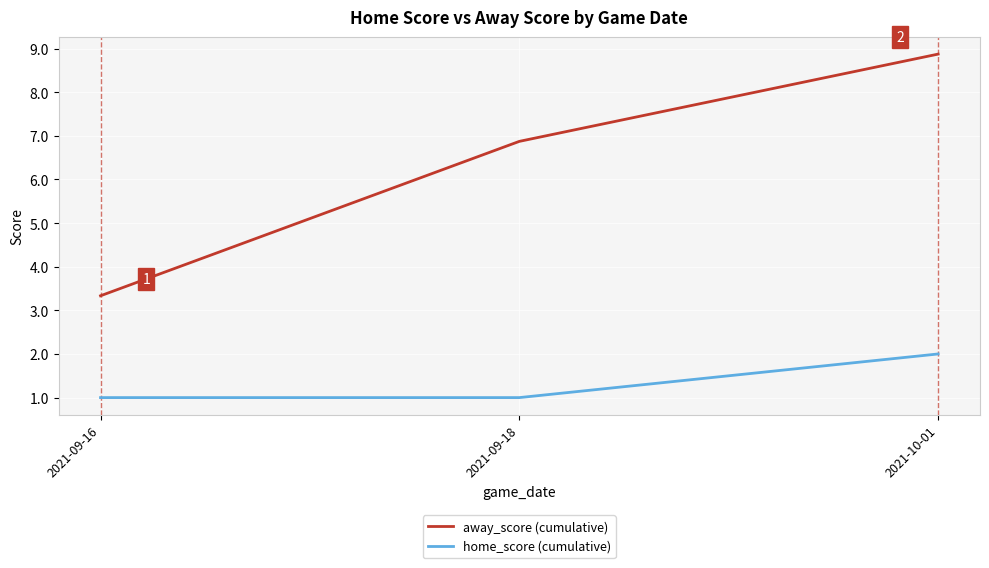

True or false: away_score (cumulative) has a value of 10.3 at 2021-09-18.

False